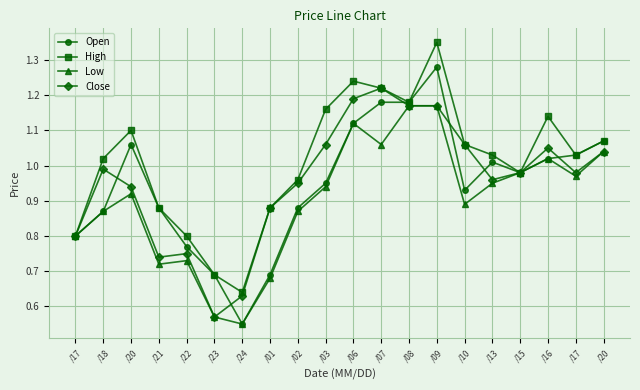

At which label is High closest to 0?

/24